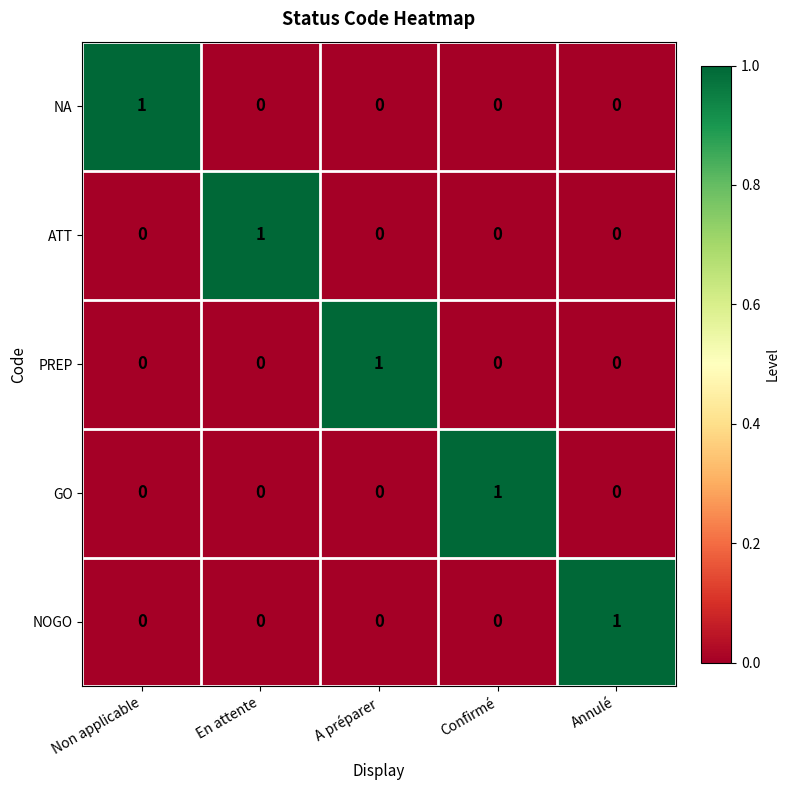

What is the spread (max minus min) of values at En attente?

1